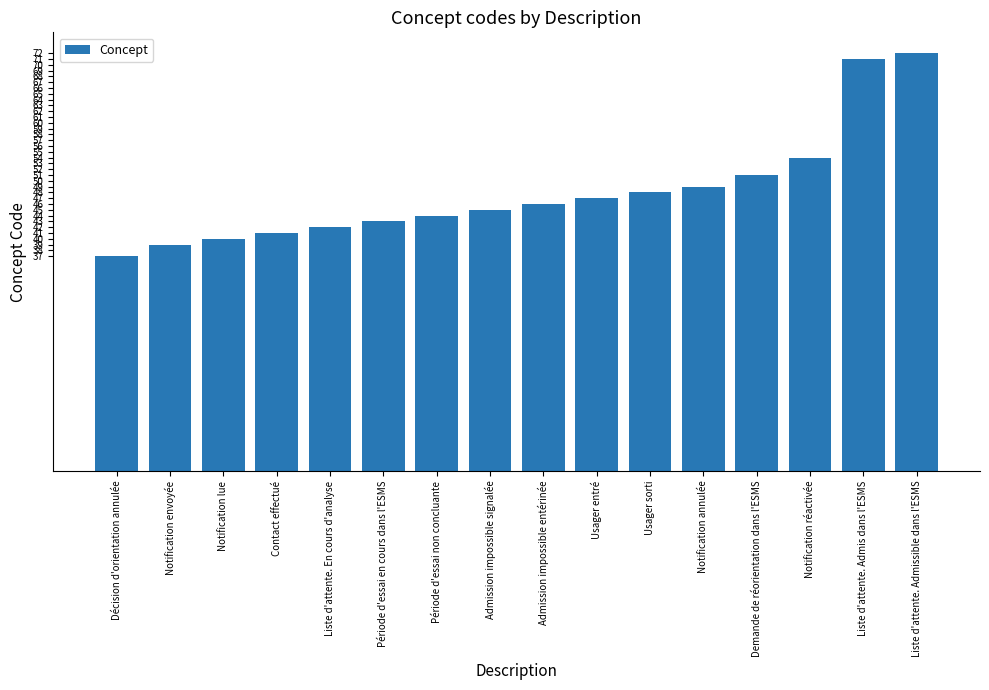

Rank the categories by value from lowest to highest.

Décision d'orientation annulée, Notification envoyée, Notification lue, Contact effectué, Liste d'attente. En cours d'analyse, Période d'essai en cours dans l'ESMS, Période d'essai non concluante, Admission impossible signalée, Admission impossible entérinée, Usager entré, Usager sorti, Notification annulée, Demande de réorientation dans l'ESMS, Notification réactivée, Liste d'attente. Admis dans l'ESMS, Liste d'attente. Admissible dans l'ESMS